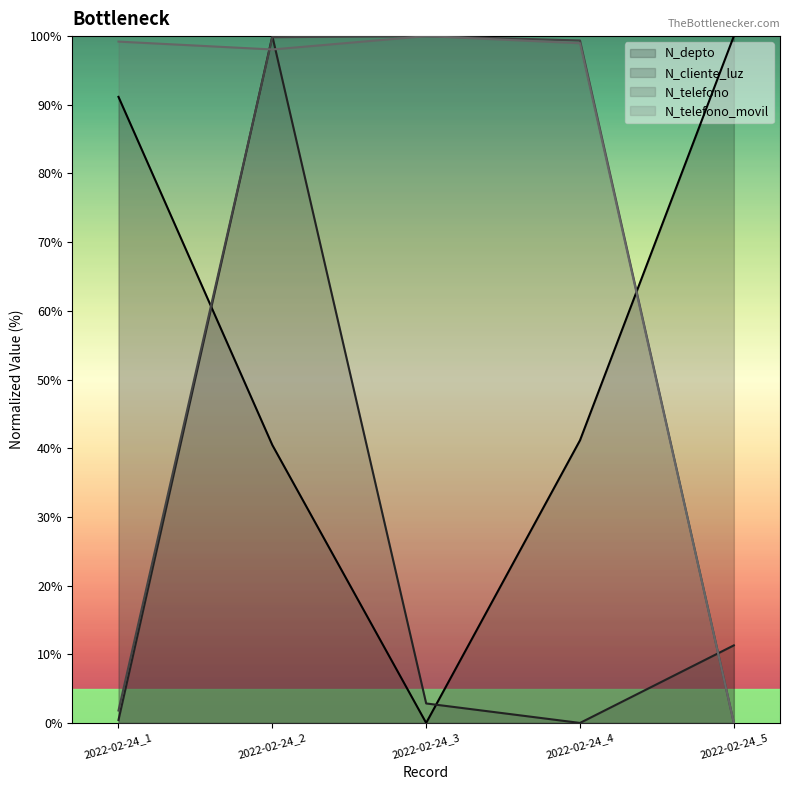

The value of N_telefono at 2022-02-24_5 is 0.0. True or false?

True